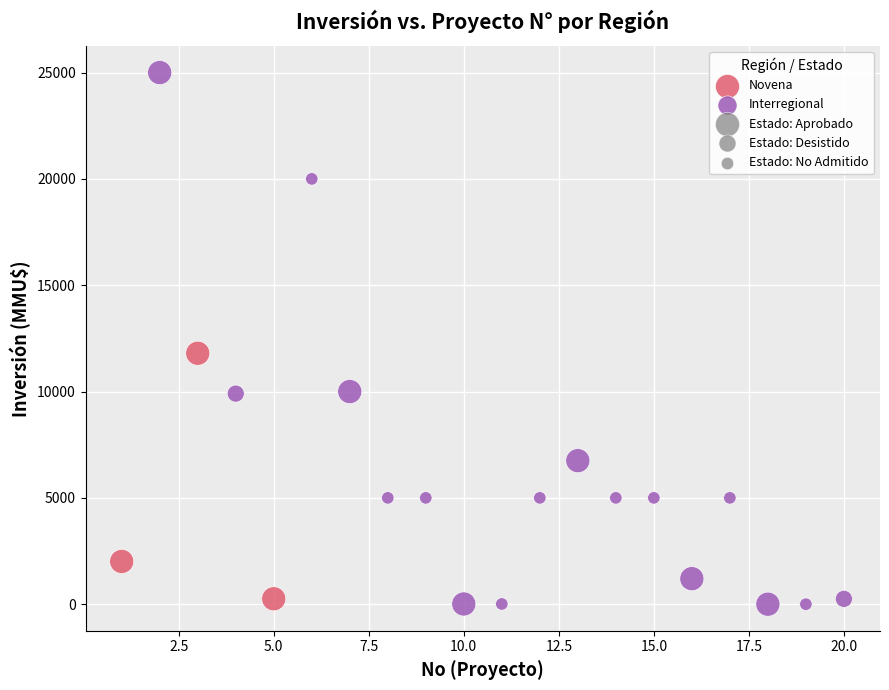

Which series has the widest spread of Y values?

Interregional